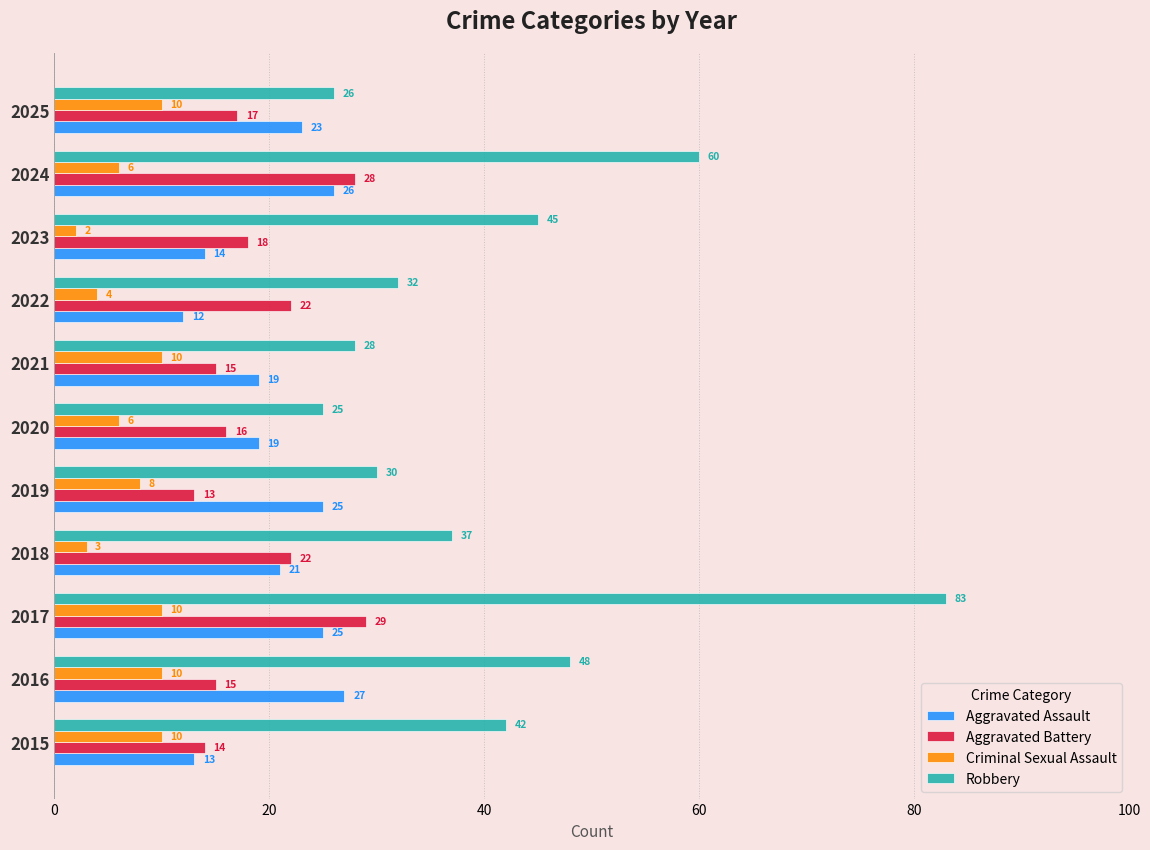

Count the Criminal Sexual Assault values in the range 4 to 10.

9